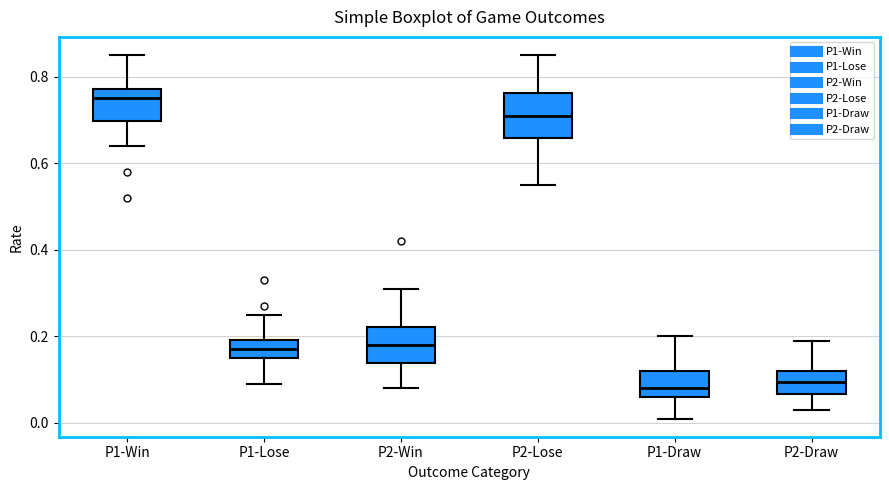

Where is the lower edge of the box for P2-Draw on the y-axis? The values are not printed on the chart, so give them approximately, as read against the axis.

0.06